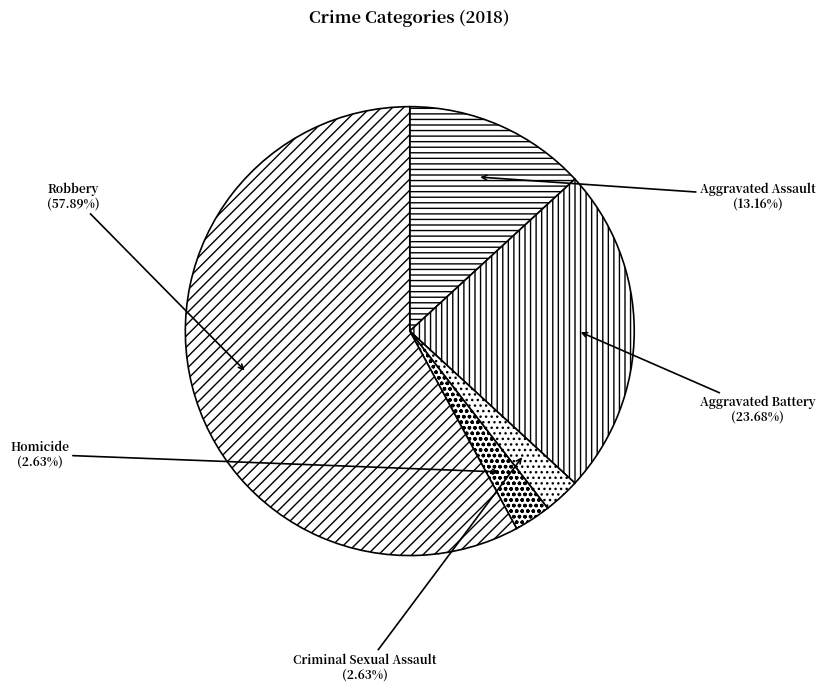

How many segments does this pie chart have?

5